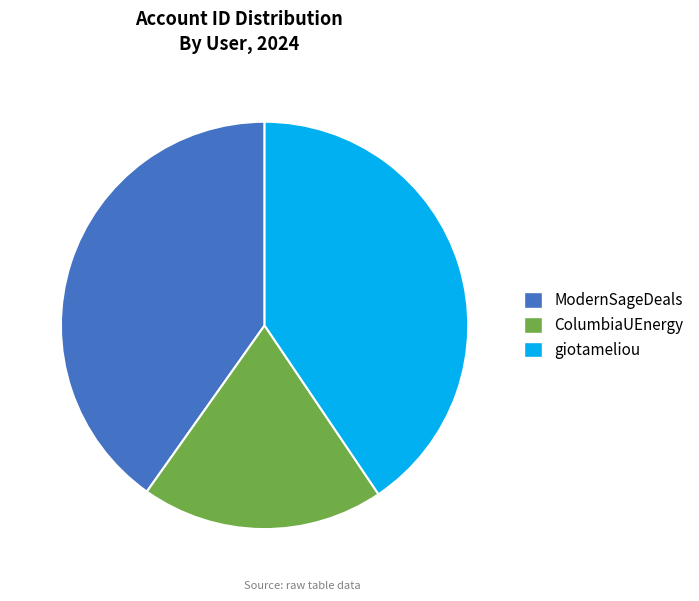

Which category has the smallest portion of the pie?

ColumbiaUEnergy